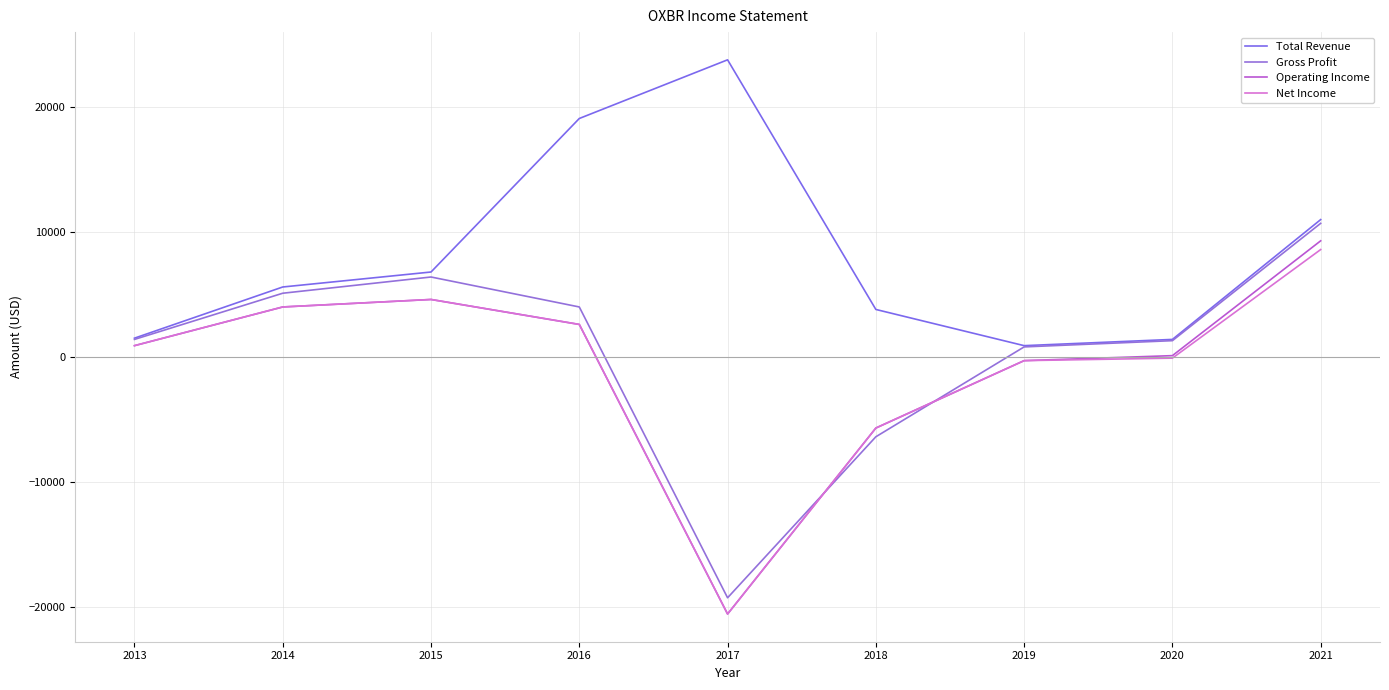

Does the chart have visible grid lines?

Yes